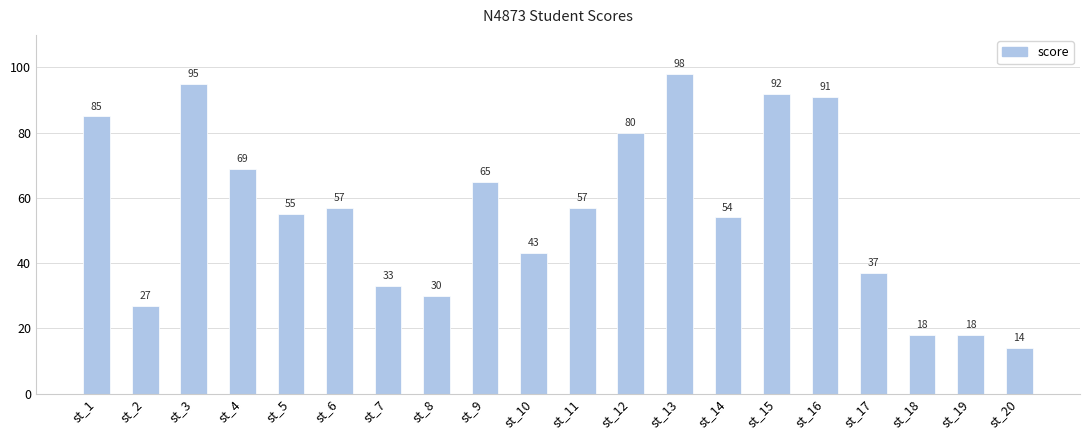

The chart shows a value of 18 at st_18. True or false?

True